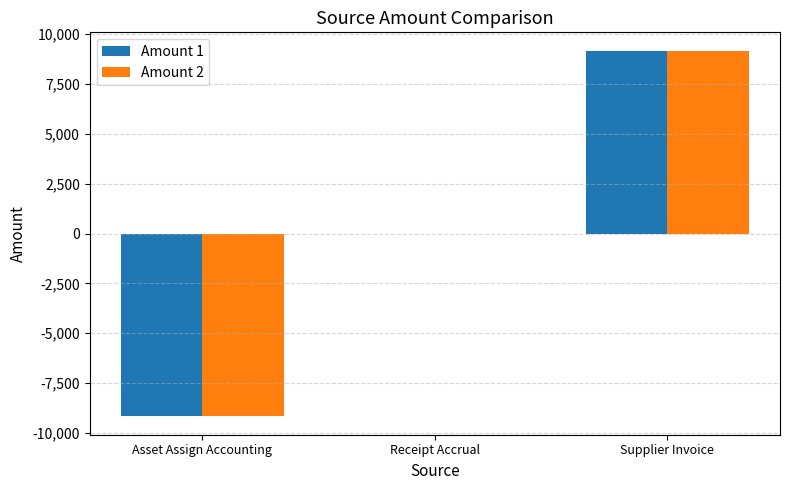

At which label does Amount 2 reach its peak?

Supplier Invoice